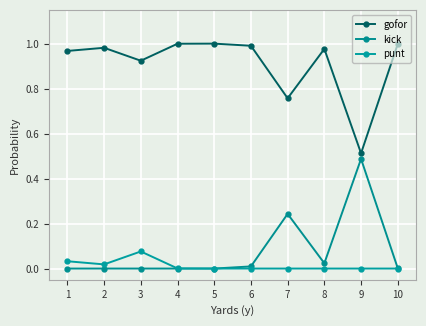

Which has a higher value, 6 or 8?

6